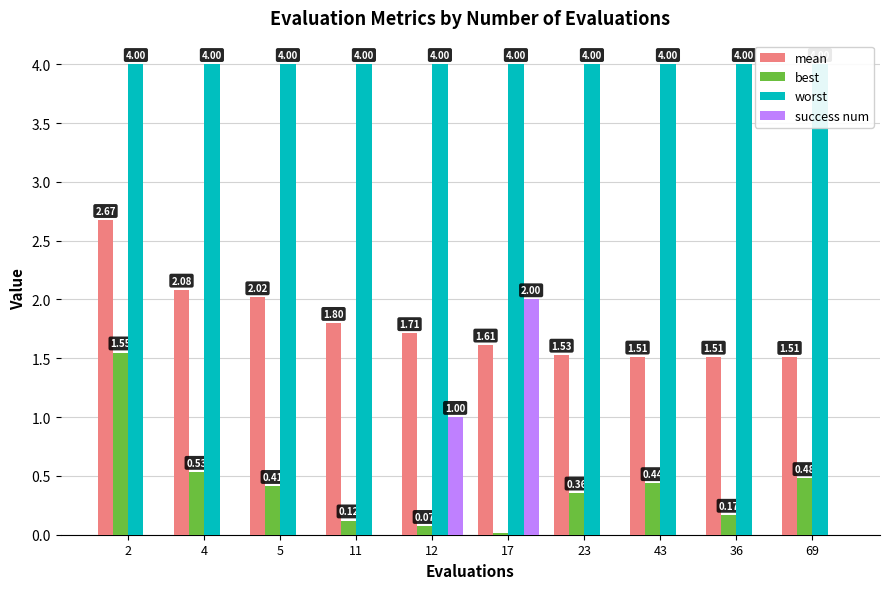

What is the value of the worst bar at the 2nd from the left?

4.0